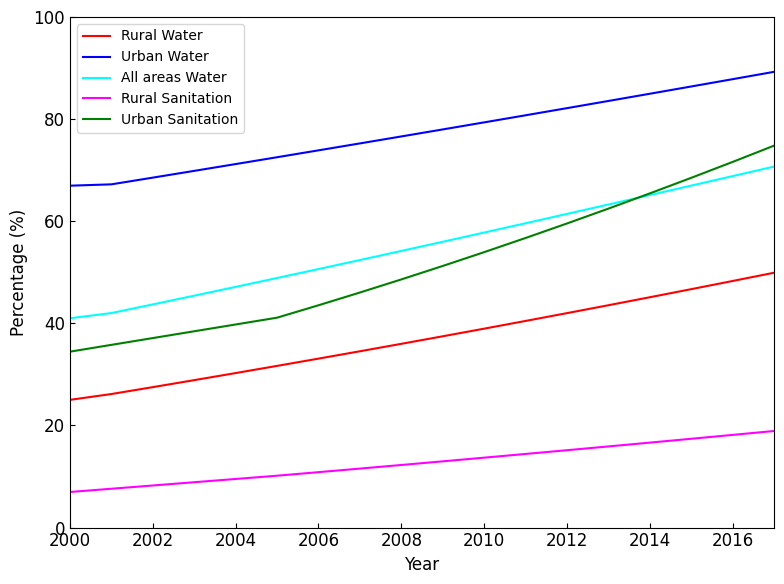

What is the maximum value shown in the chart?

89.3